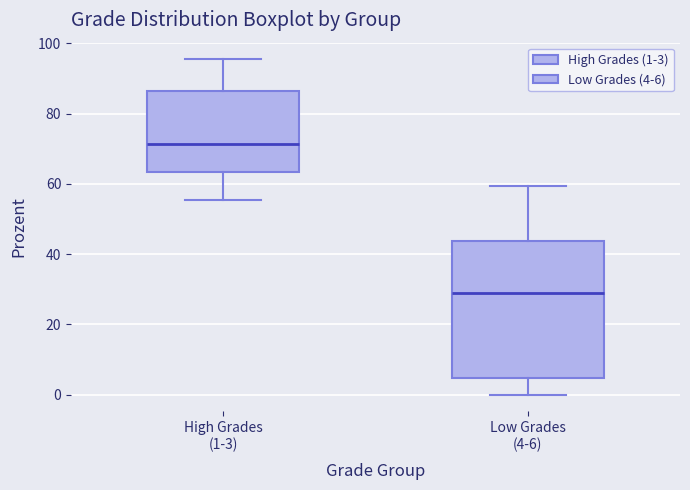

Comparing the boxes themselves (not the whiskers), which one is the tallest?

Low Grades (4-6)